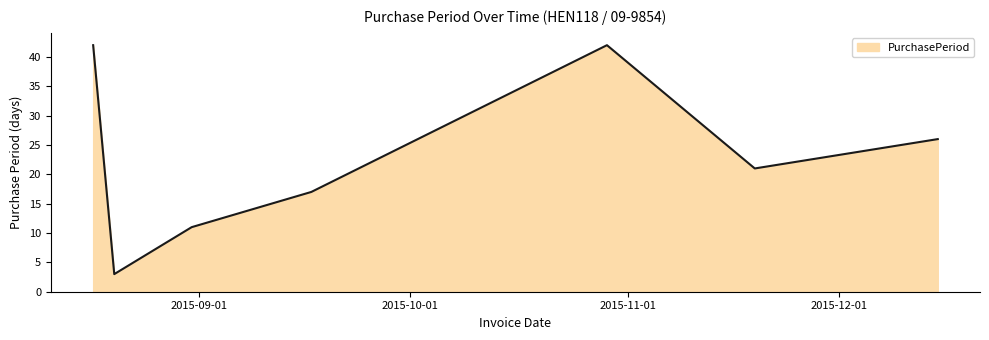

What is the sum of all values?

162